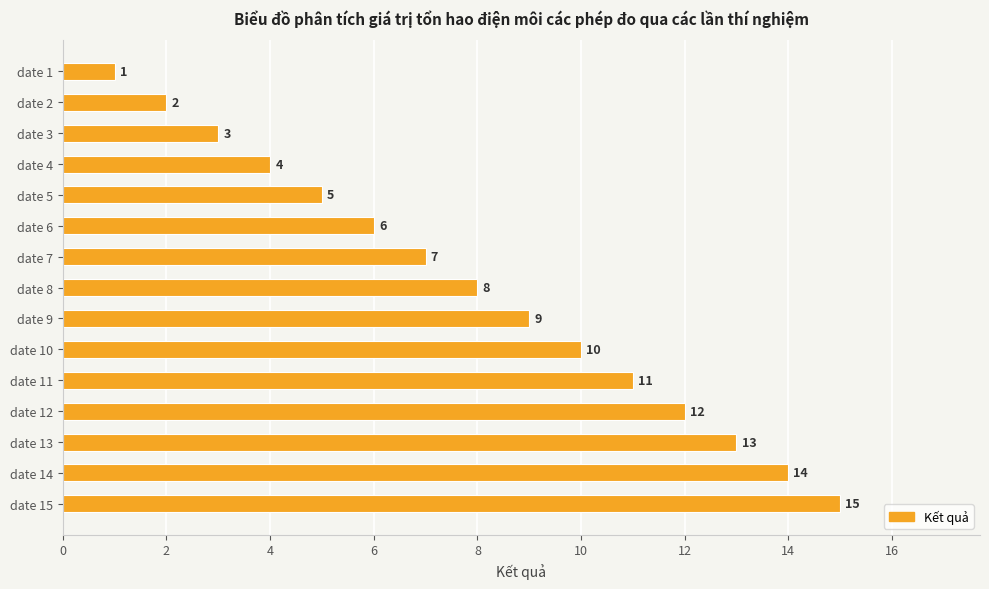

Approximately how many times larger is the value at date 15 compared to date 14?

1.1